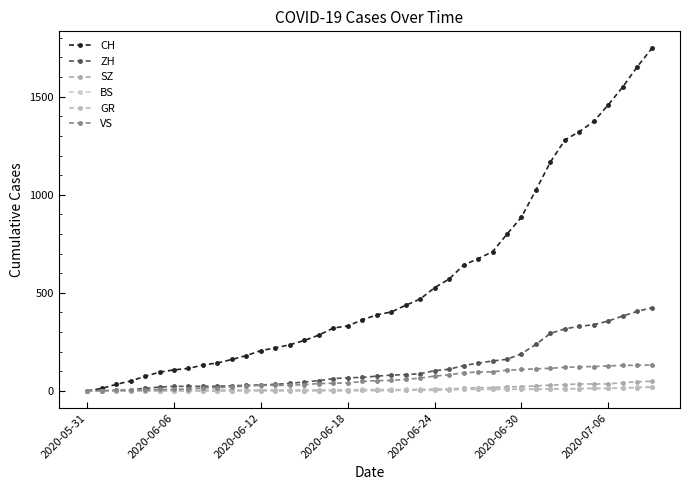

How many lines are shown in the chart?

6